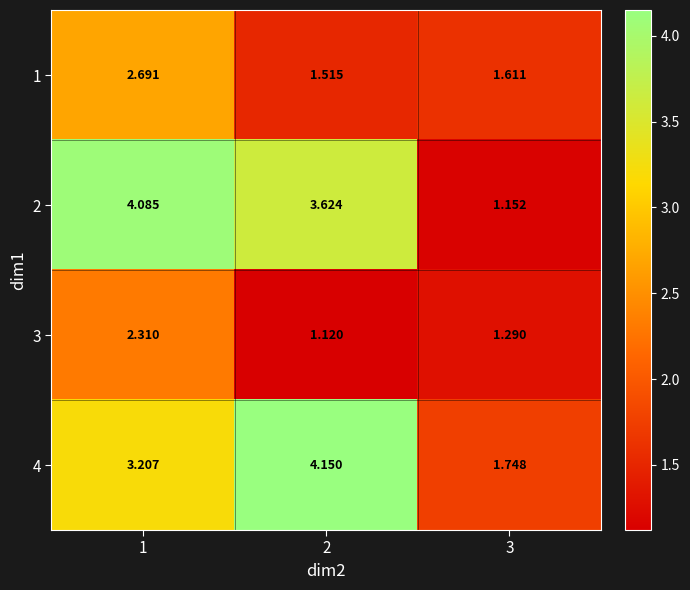

Is the value of 1 at 2 greater than the value of 4 at 3?

No